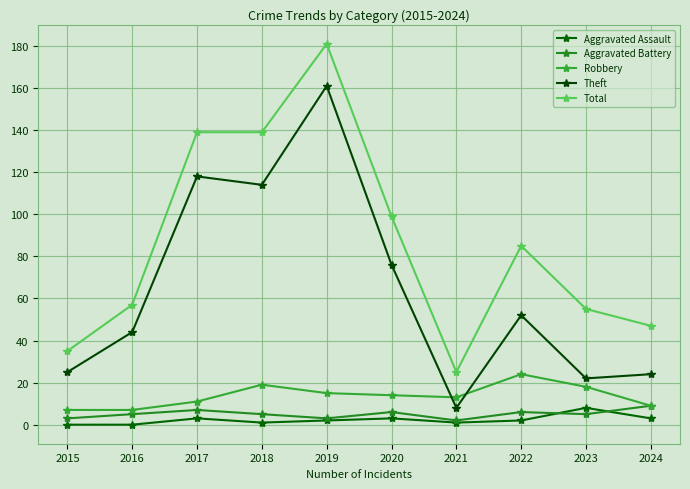

In Theft, how many points are higher than both neighbors (excluding endpoints)?

3